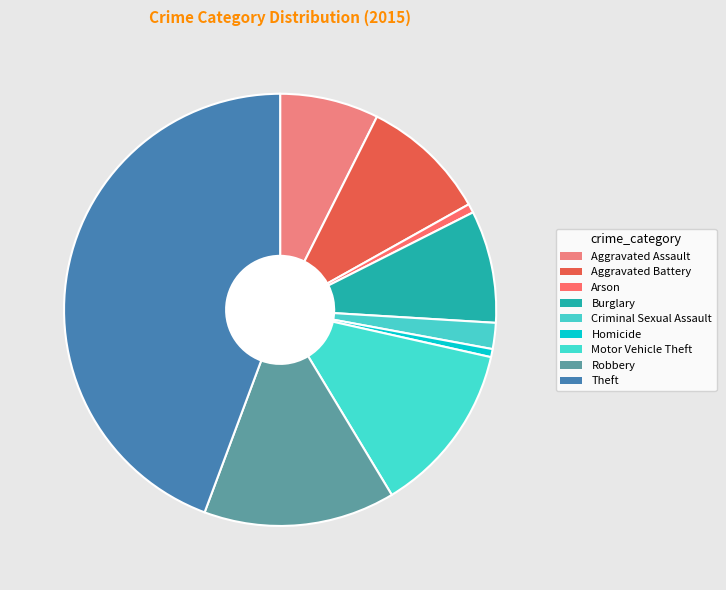

How many slices are in this pie chart?

9